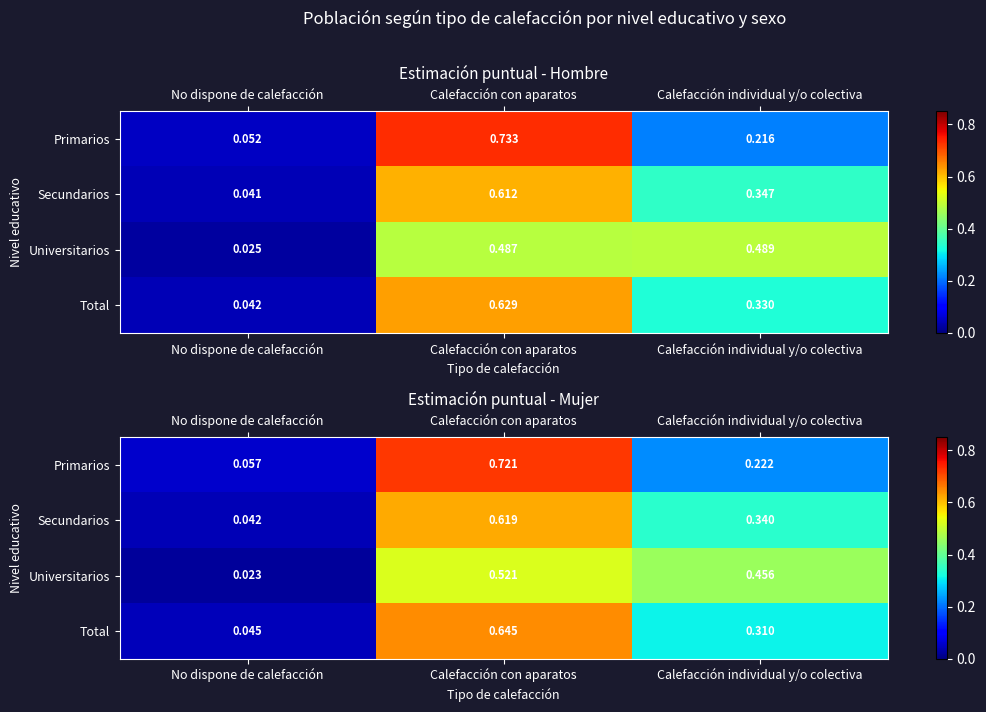

Which category has the highest value in the Total series?

Calefacción con aparatos